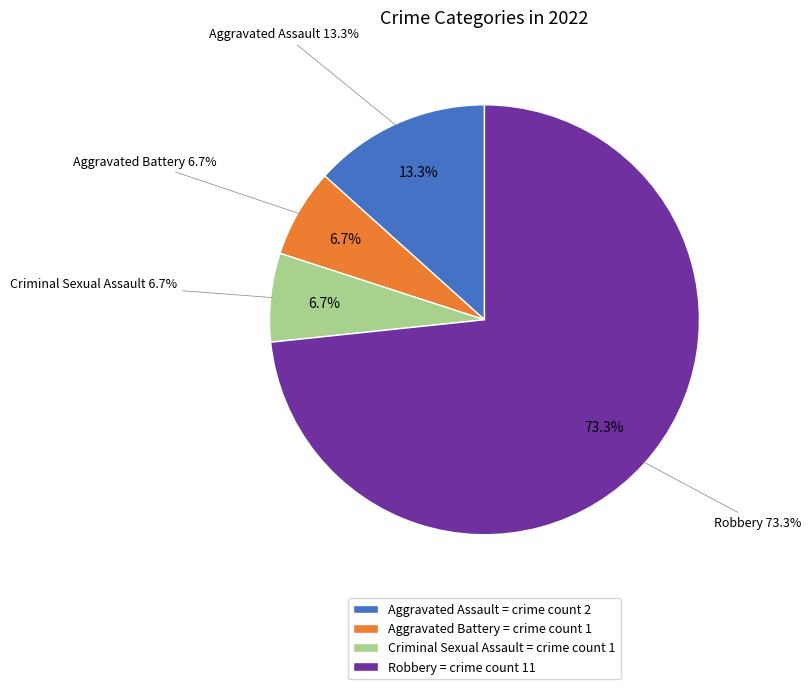

Which slice is the smallest?

Aggravated Battery